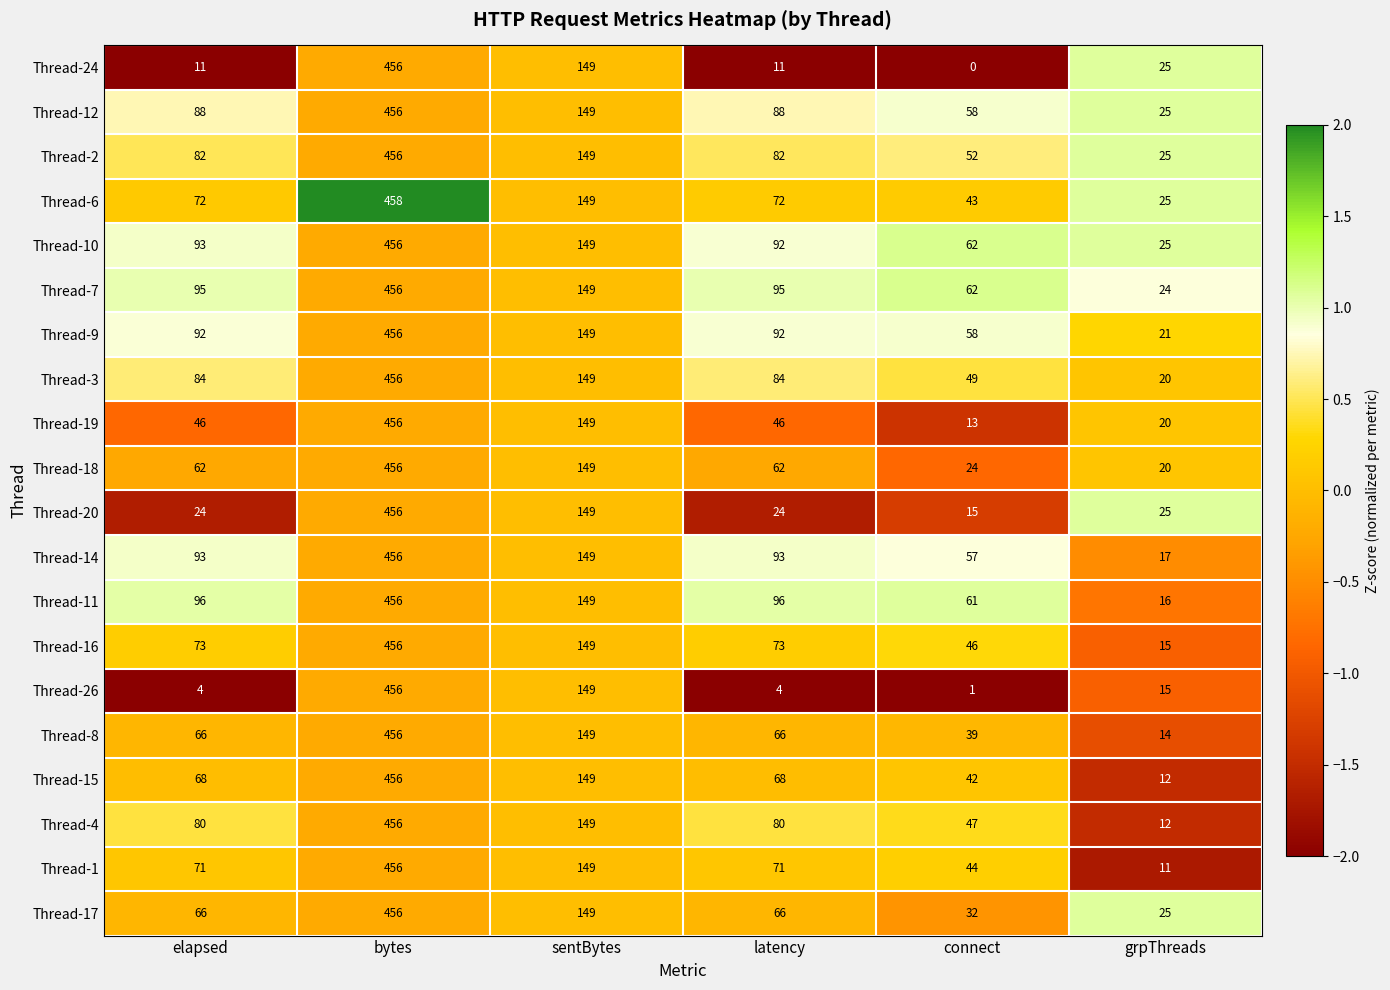

What is the difference between the Thread-8 values at grpThreads and connect?

25